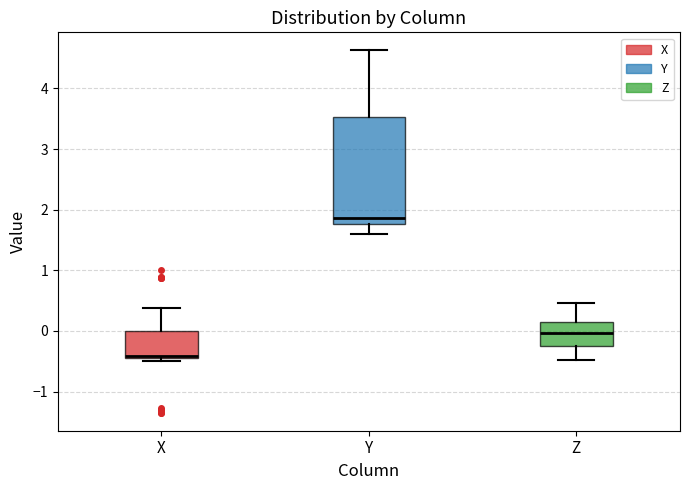

Reading left to right, read every box against the y-axis: the position of its median line, the range the box covers, and the ends of its whiskers. The values are not printed on the chart, so give them approximately, as read against the axis.

X: median -0.4, box -0.4 to 0.0, whiskers -0.5 to 0.4
Y: median 1.9, box 1.8 to 3.5, whiskers 1.6 to 4.6
Z: median 0.0, box -0.2 to 0.2, whiskers -0.5 to 0.5